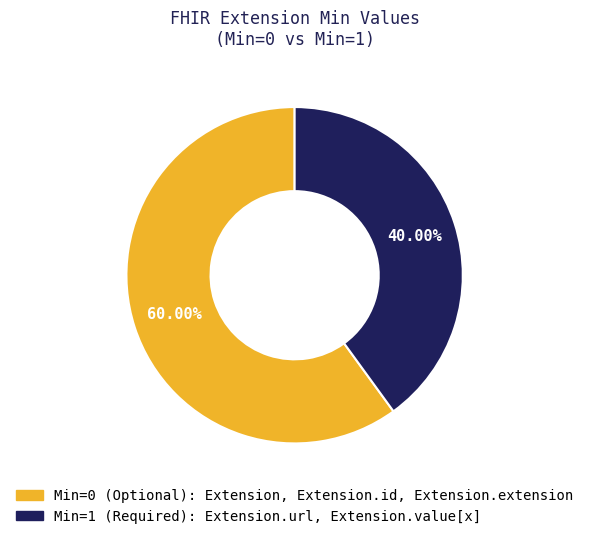

Is there any slice that represents more than half of the pie?

Yes